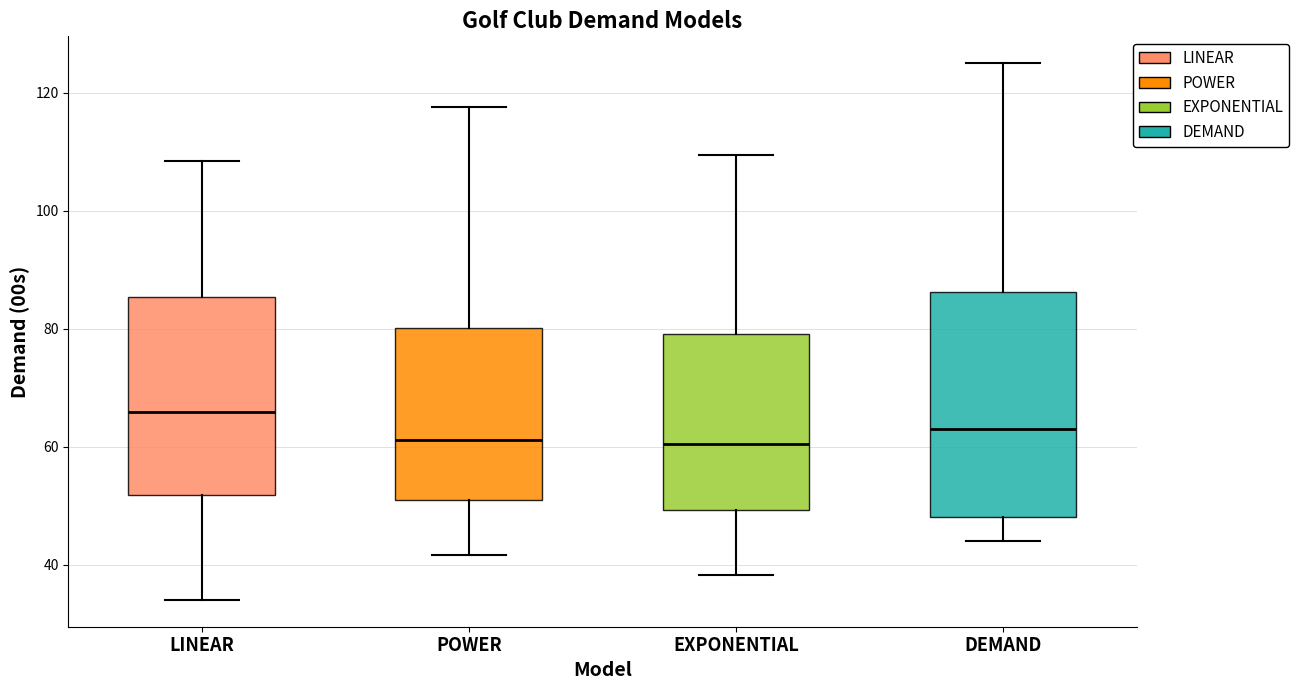

Where does the upper whisker of the box for EXPONENTIAL end on the y-axis? The values are not printed on the chart, so give them approximately, as read against the axis.

110